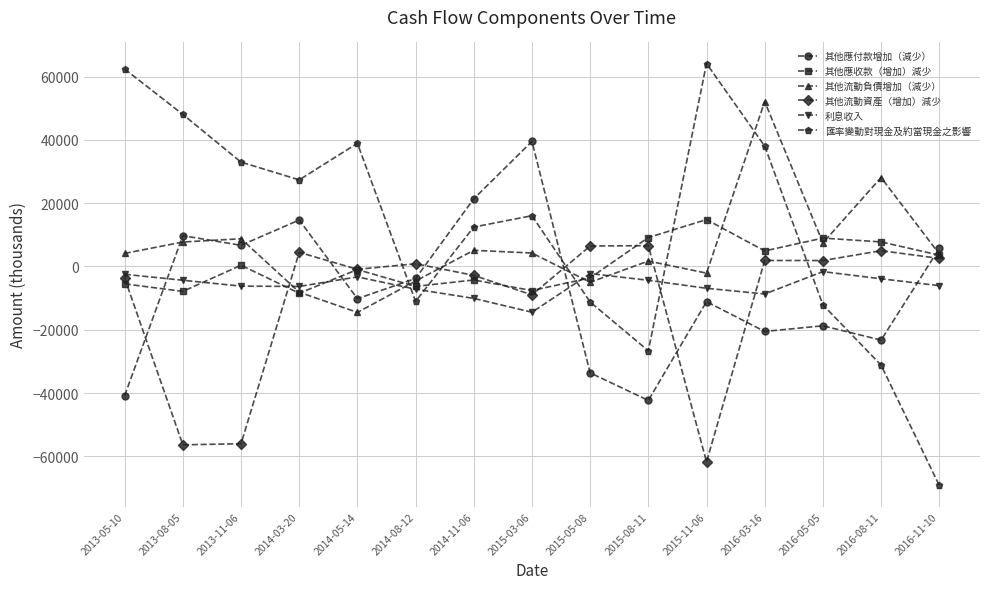

True or false: 其他應收款（增加）減少 has a value of 8950 at 2016-05-05.

True